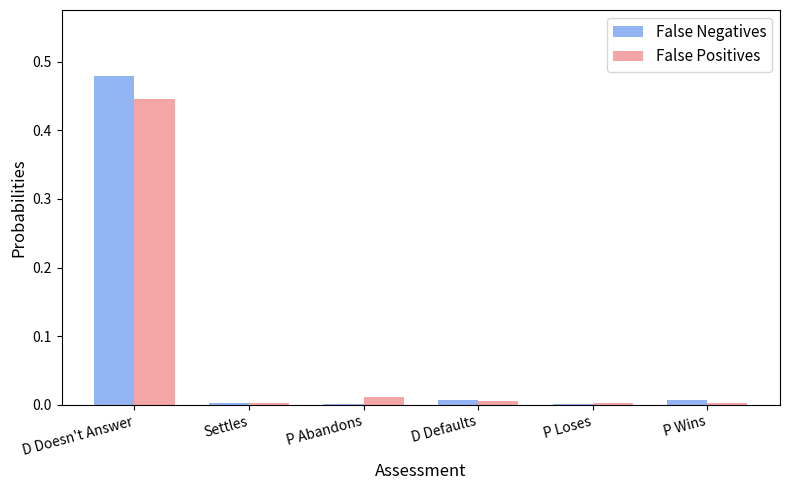

Which category has the highest value across all series?

D Doesn't Answer